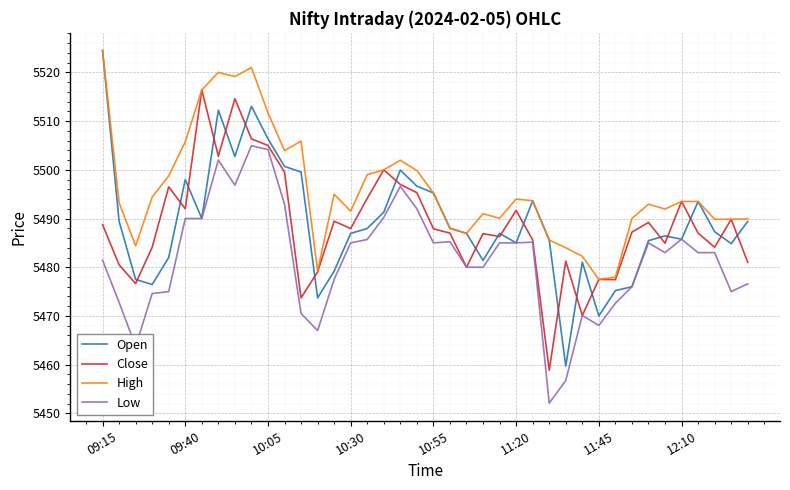

True or false: High and Low intersect in this chart.

False